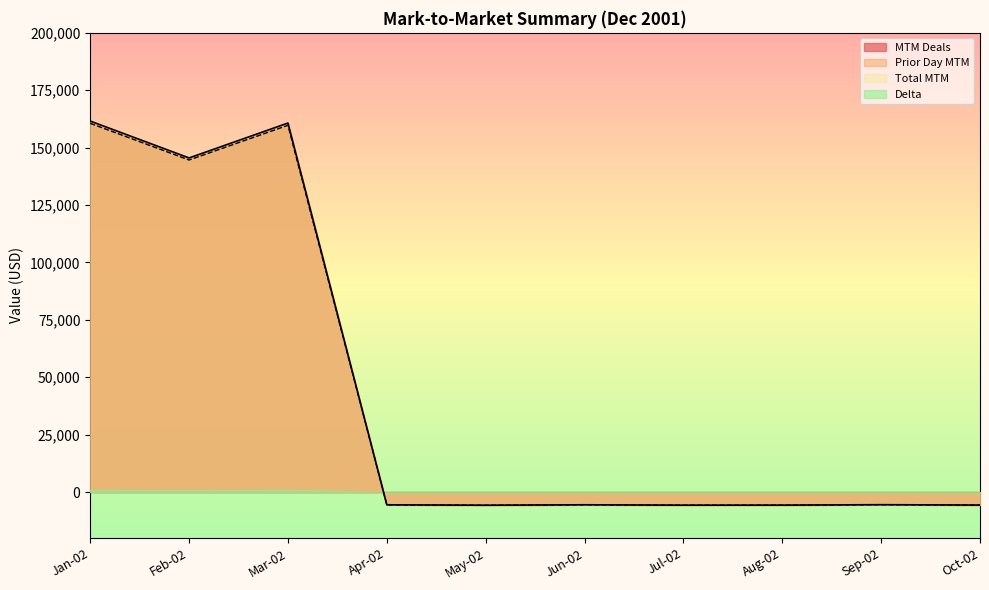

True or false: Total MTM and MTM Deals intersect in this chart.

False